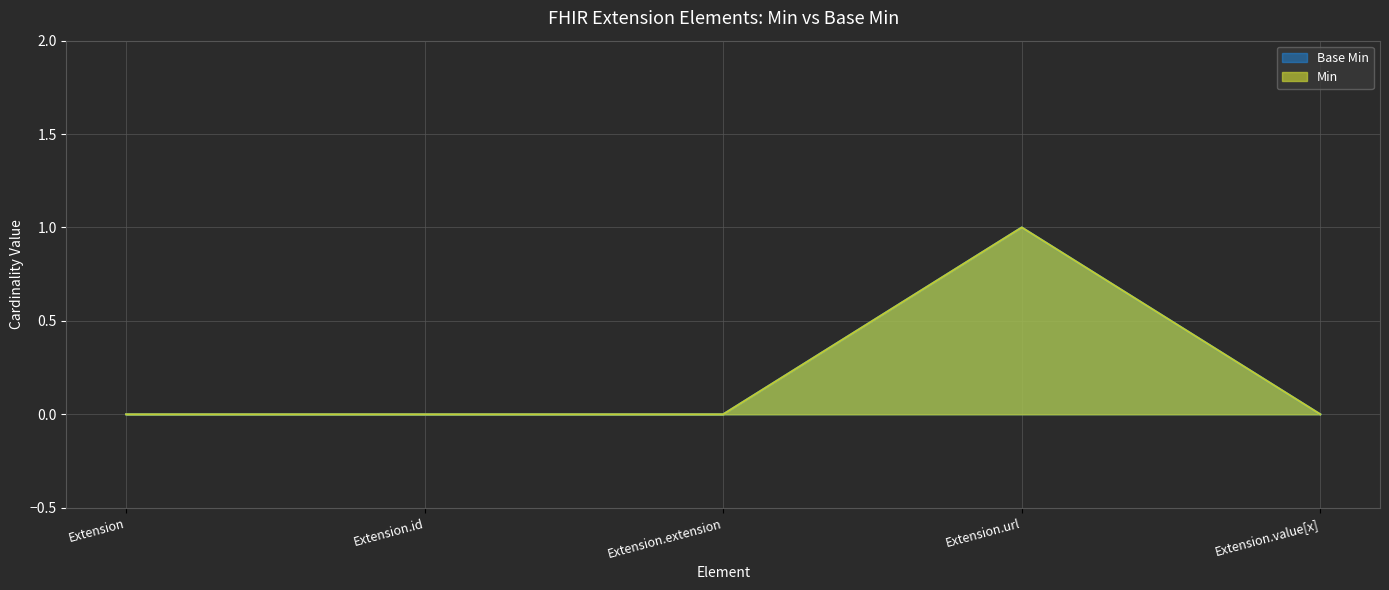

True or false: Min and Base Min cross at least once.

False